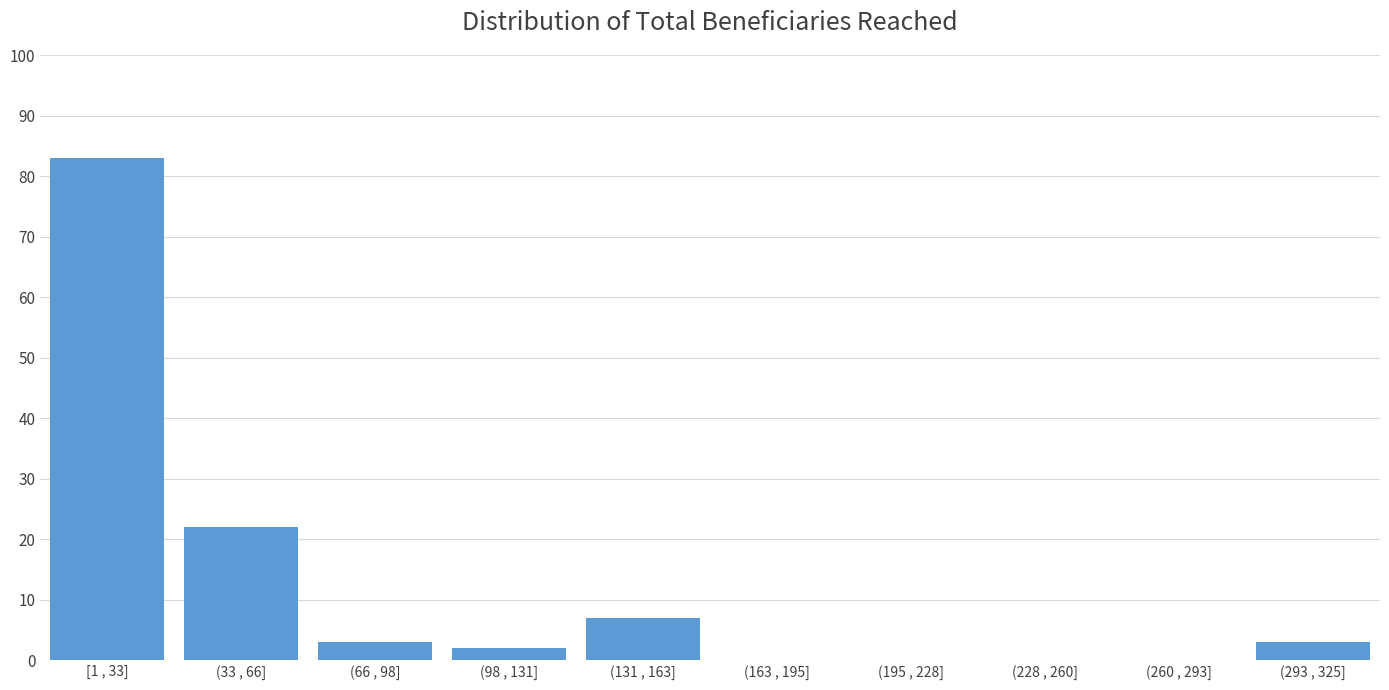

Reading left to right, list all the values displayed in this chart.

[1 , 33]=83	(33 , 66]=22	(66 , 98]=3	(98 , 131]=2	(131 , 163]=7	(163 , 195]=0	(195 , 228]=0	(228 , 260]=0	(260 , 293]=0	(293 , 325]=3